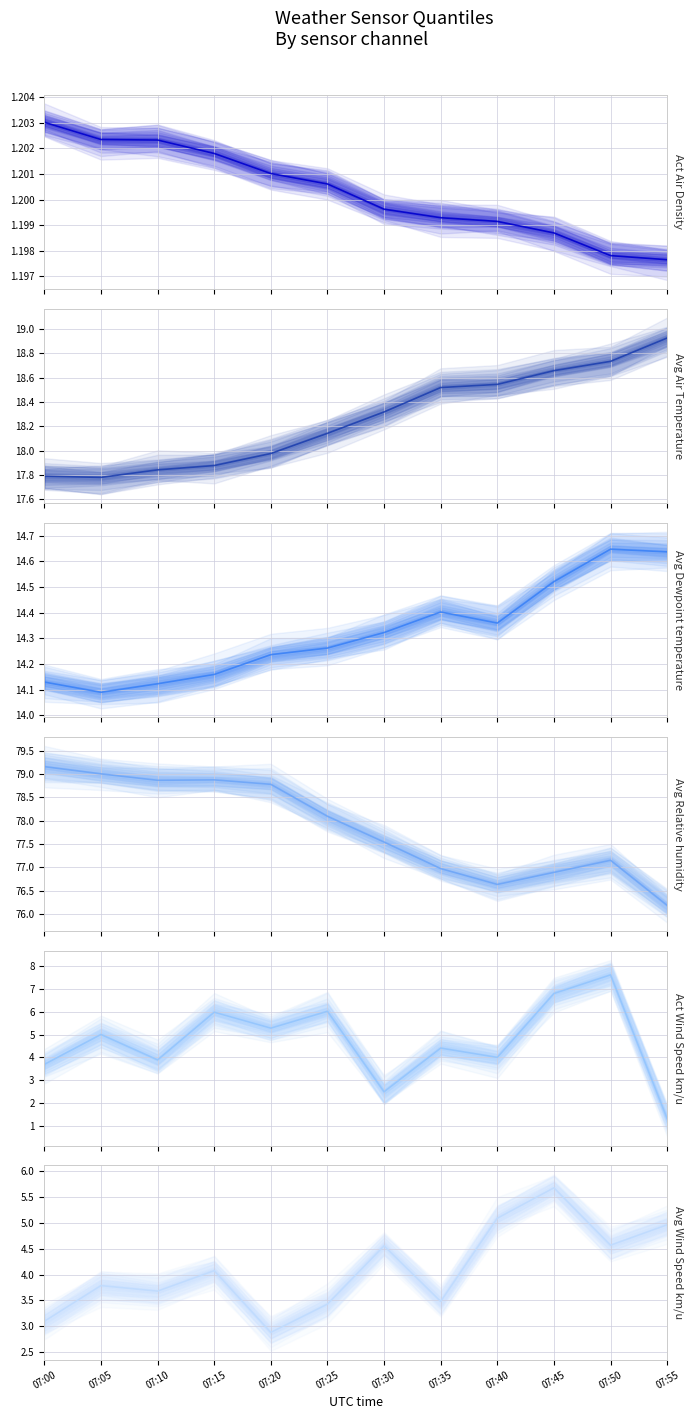

Rank the series at 07:15 from lowest to highest value.

Act Air Density, Avg Wind Speed km/u, Act Wind Speed km/u, Avg Dewpoint temperature, Avg Air Temperature, Avg Relative humidity